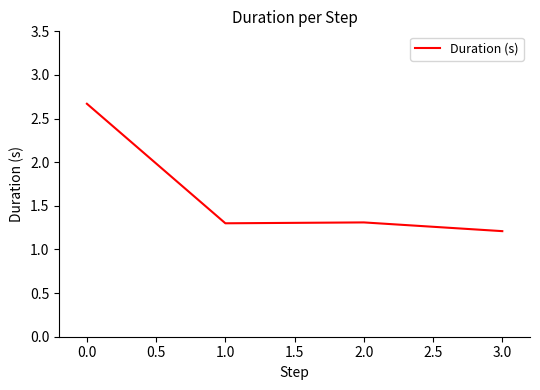

Which has a higher value, 3.0 or 2.0?

2.0